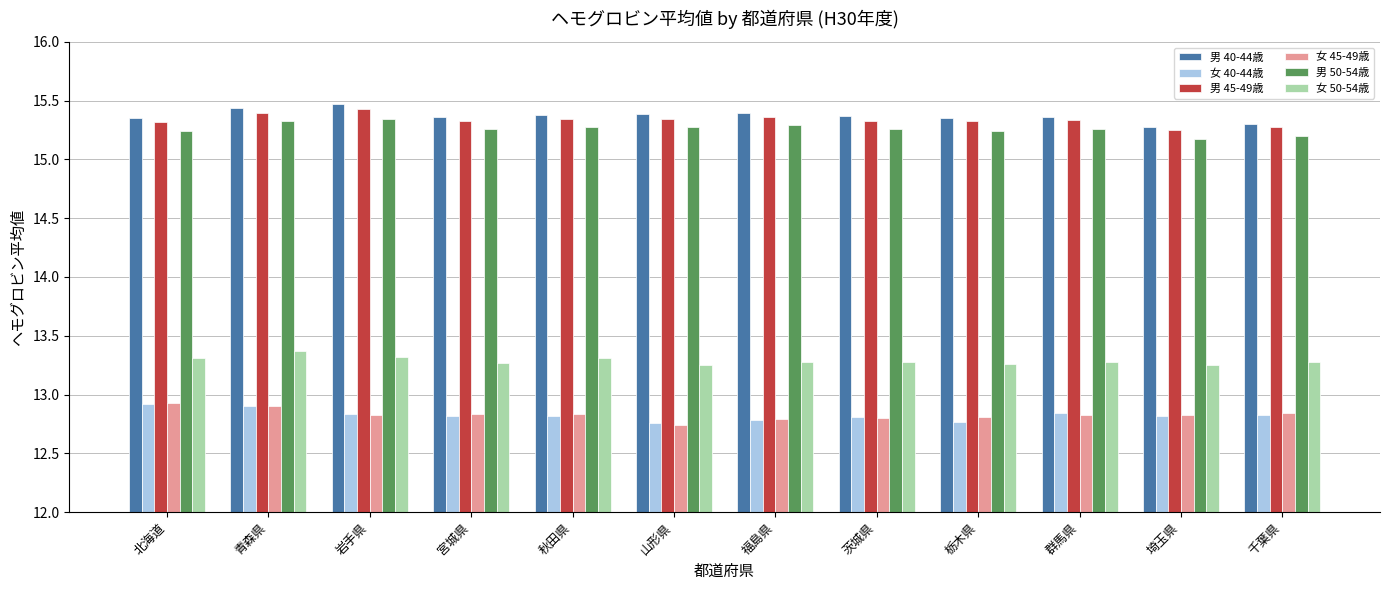

What is the maximum value for 女 45-49歳?

12.9